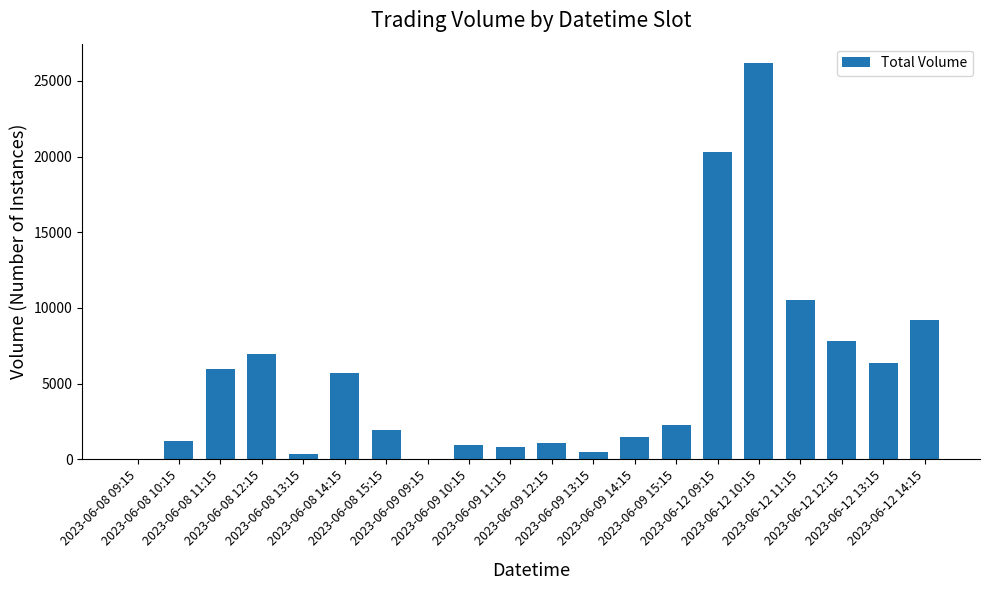

What is the maximum value shown in the chart?

26151